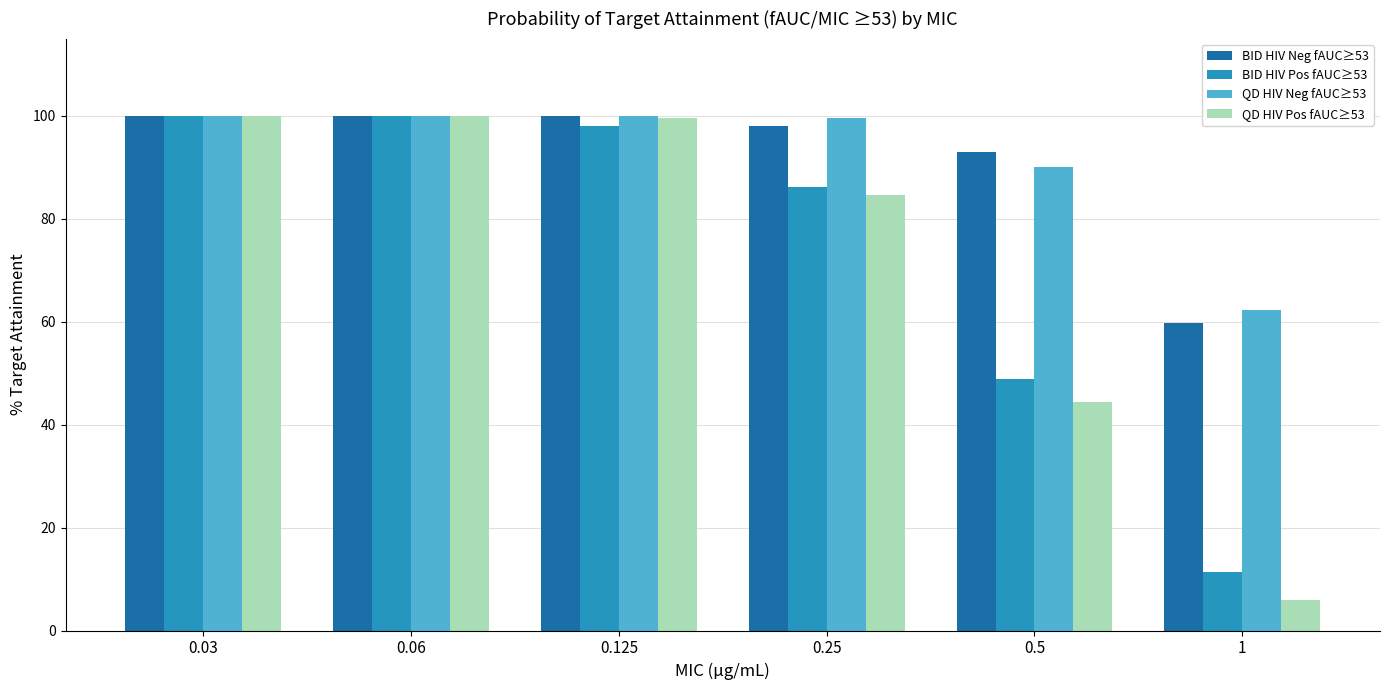

Reading left to right, what are all the values shown in this chart?

BID HIV Neg fAUC≥53: 0.03=100.0	0.06=100.0	0.125=100.0	0.25=98.0	0.5=93.0	1=59.7
BID HIV Pos fAUC≥53: 0.03=100.0	0.06=100.0	0.125=98.0	0.25=86.1	0.5=48.8	1=11.4
QD HIV Neg fAUC≥53: 0.03=100.0	0.06=100.0	0.125=100.0	0.25=99.5	0.5=90.0	1=62.2
QD HIV Pos fAUC≥53: 0.03=100.0	0.06=100.0	0.125=99.5	0.25=84.6	0.5=44.3	1=6.0